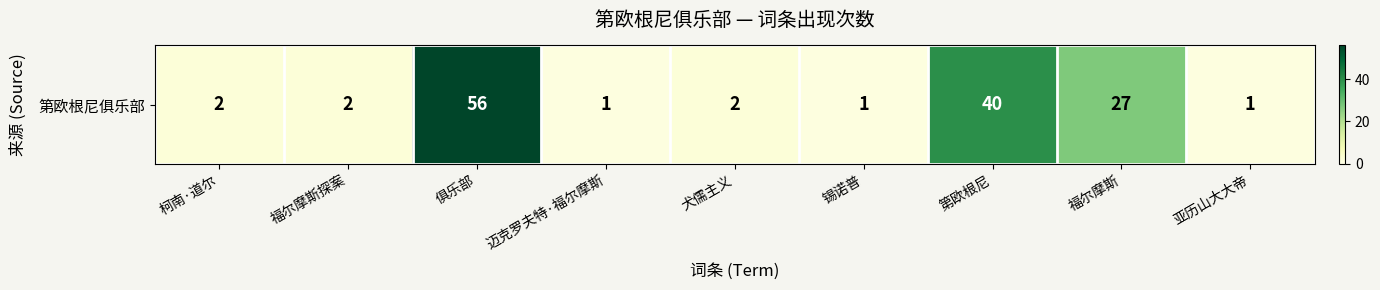

Reading left to right, extract all data points from this chart.

2	2	56	1	2	1	40	27	1